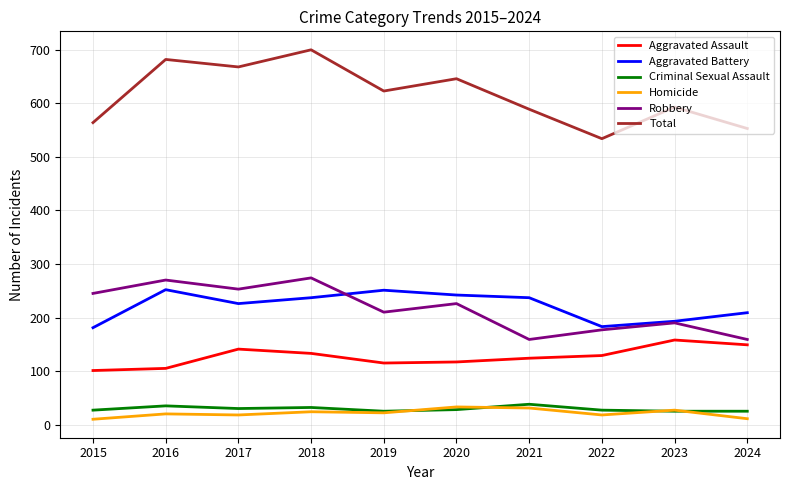

Read the Total value at 2023.

593